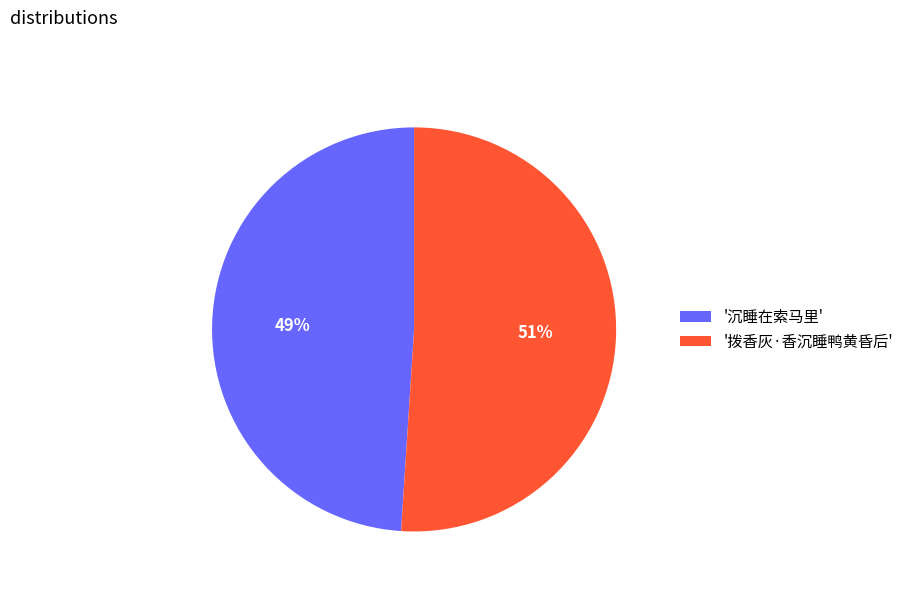

To the nearest percent, what portion does '拨香灰·香沉睡鸭黄昏后' represent?

51%